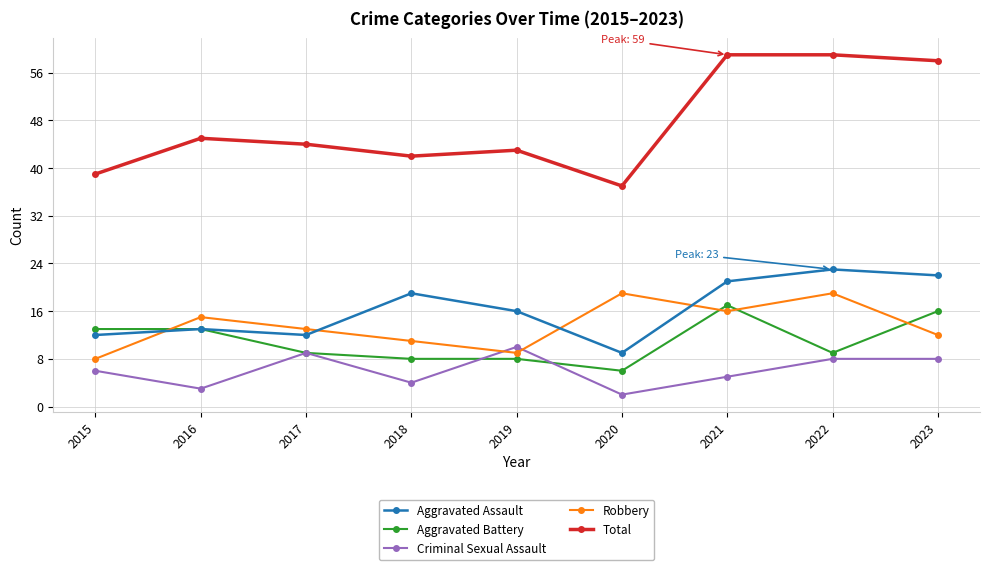

What is the difference between the Aggravated Battery values at 2019 and 2022?

1